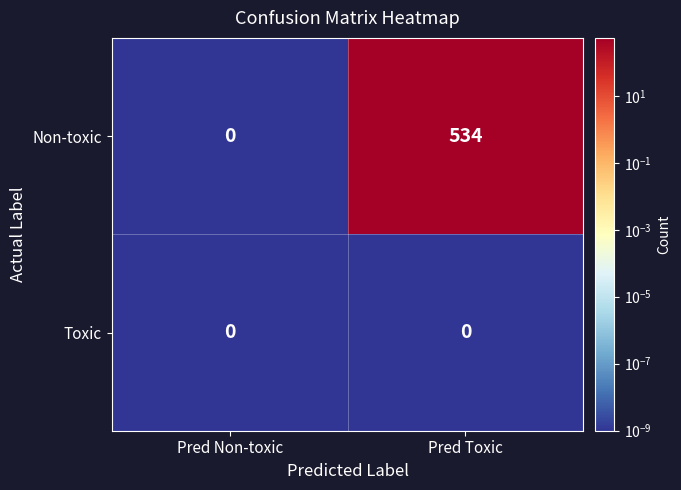

What is the sum of all Non-toxic values?

534